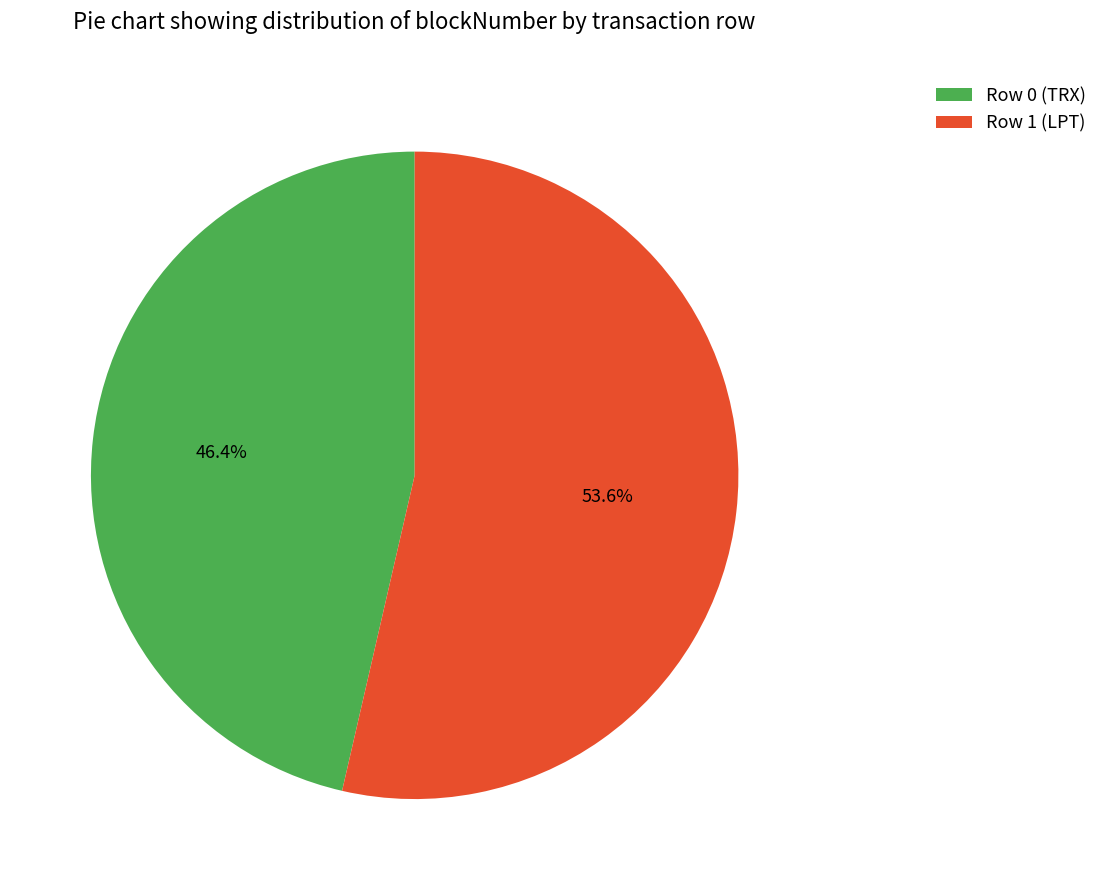

What percentage is the Row 0 (TRX) slice, to the nearest percent?

46%